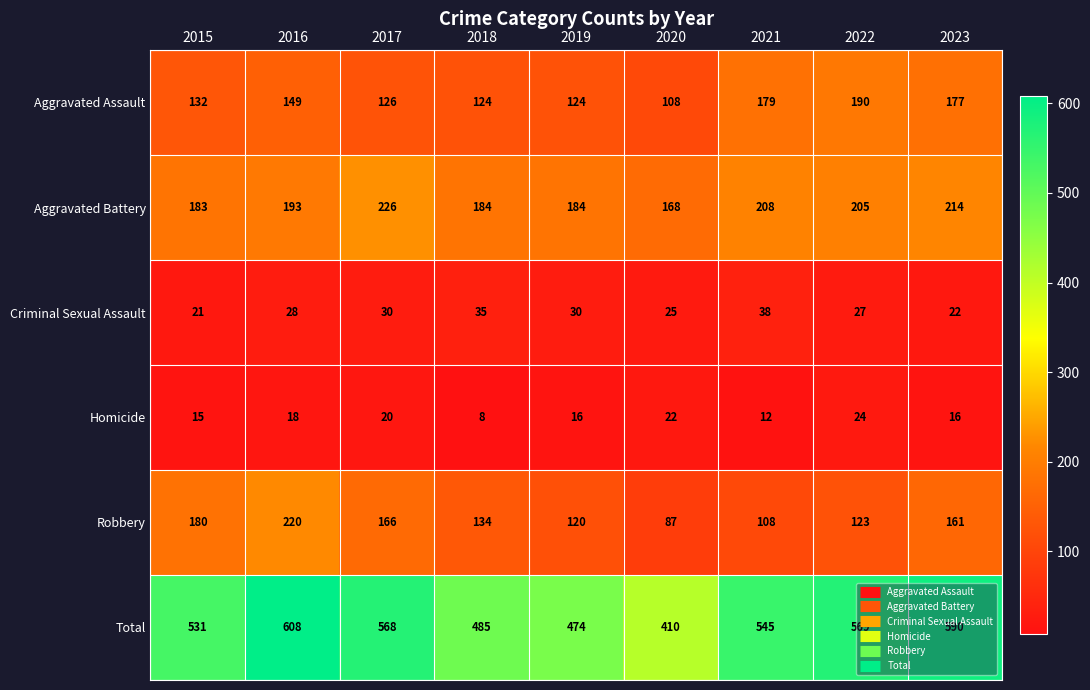

The value of Criminal Sexual Assault at 2018 is 35. True or false?

True